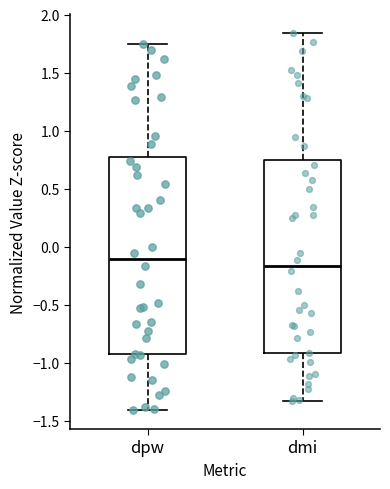

Reading left to right, transcribe this box plot: for each box, give where its median line is, the range the box spans, and where its two whiskers end, as read against the y-axis. The values are not printed on the chart, so give them approximately, as read against the axis.

dpw: median -0.10, box -0.90 to 0.80, whiskers -1.40 to 1.75
dmi: median -0.15, box -0.90 to 0.75, whiskers -1.35 to 1.85